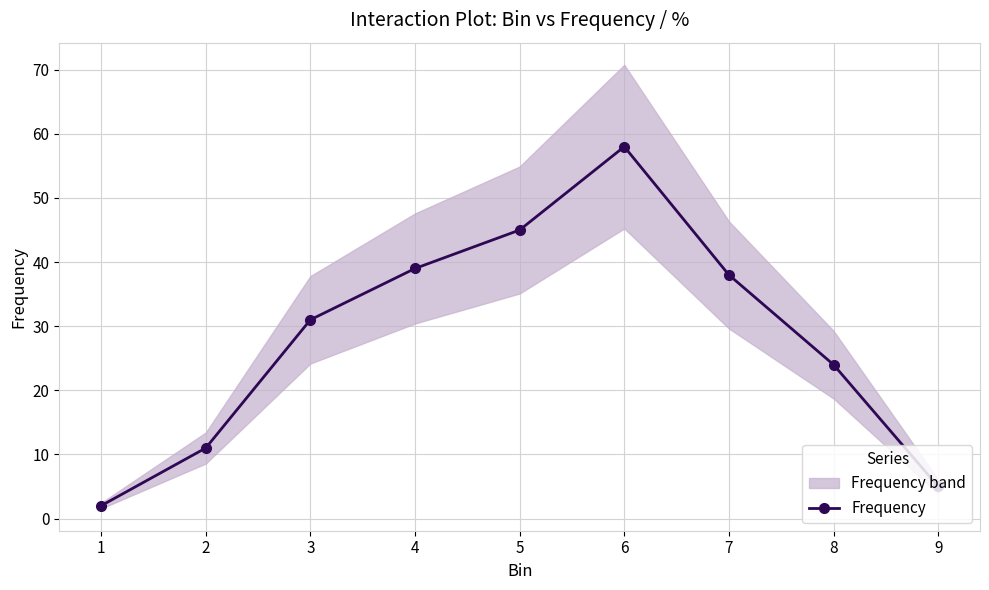

What is the difference between the second highest and second lowest values?

40